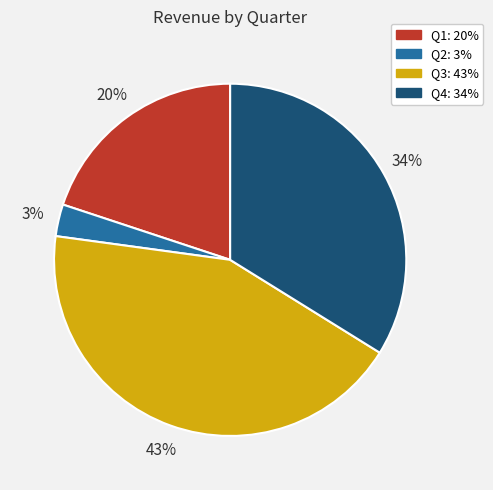

How many slices are in this pie chart?

4